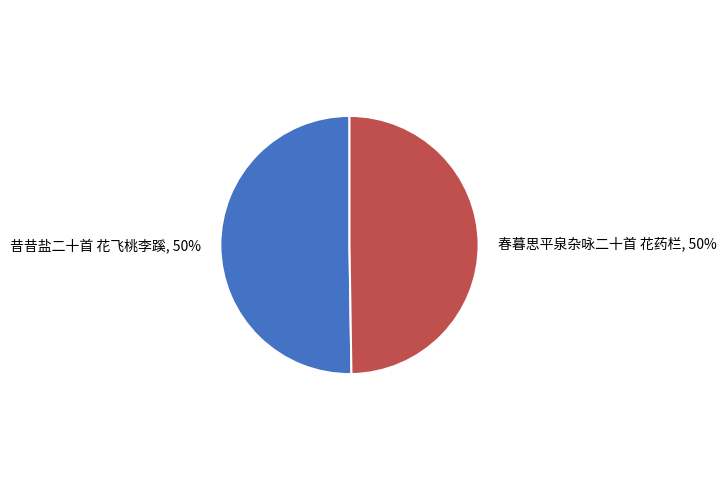

To the nearest percent, what portion does 春暮思平泉杂咏二十首 花药栏 represent?

50%